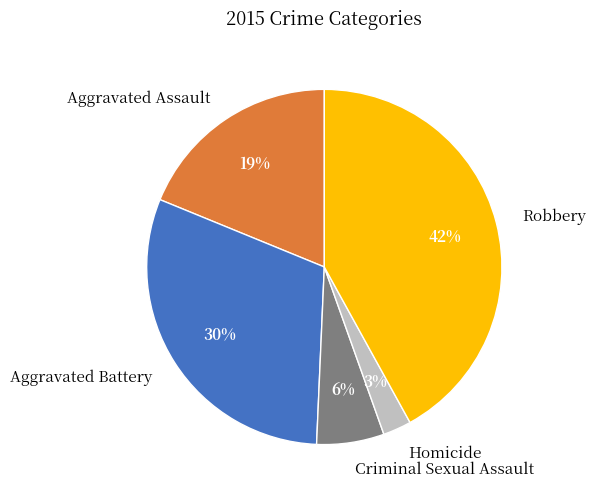

What percentage is the Criminal Sexual Assault slice, to the nearest percent?

6%